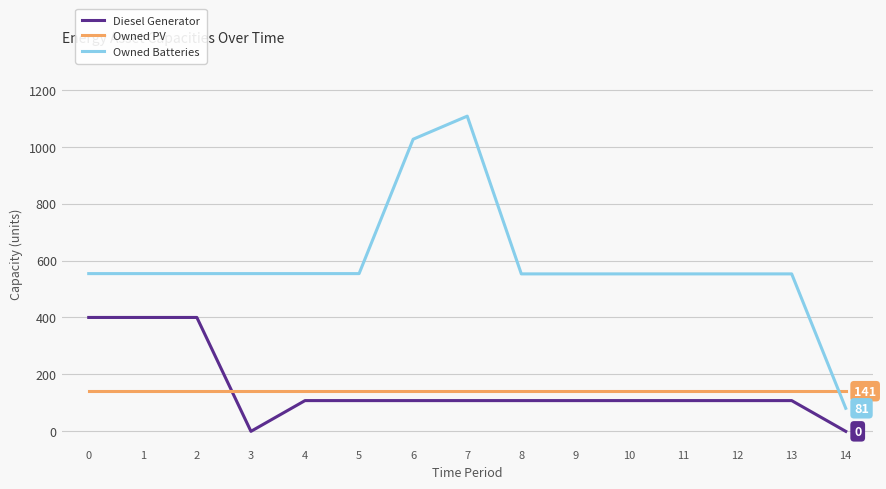

True or false: Diesel Generator has a value of 56 at 8.

False